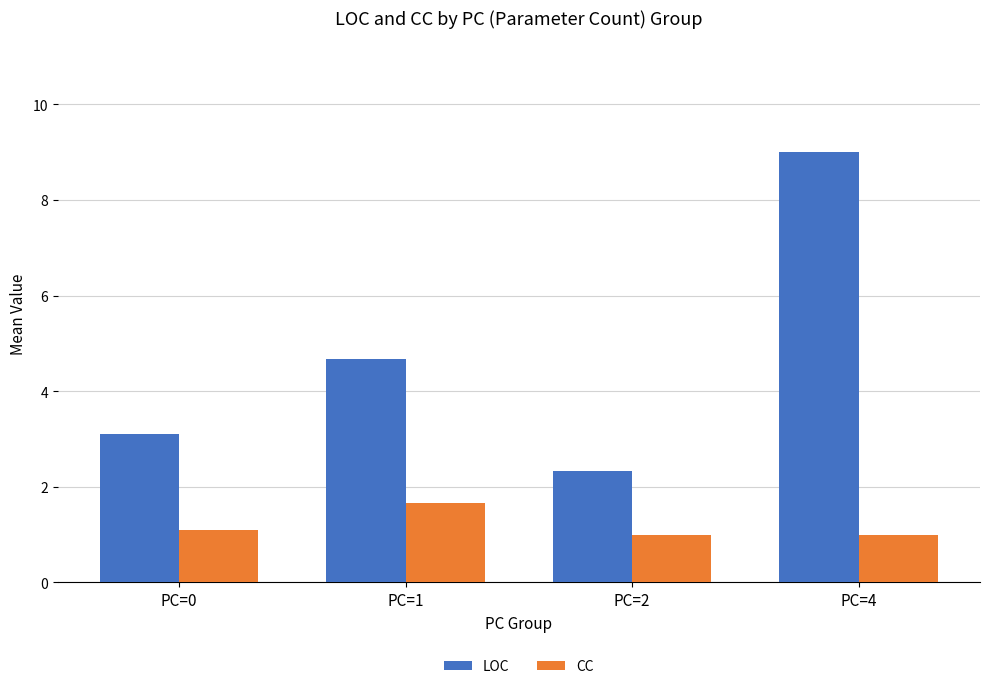

What is the difference between the second highest and minimum values in the CC series?

0.1